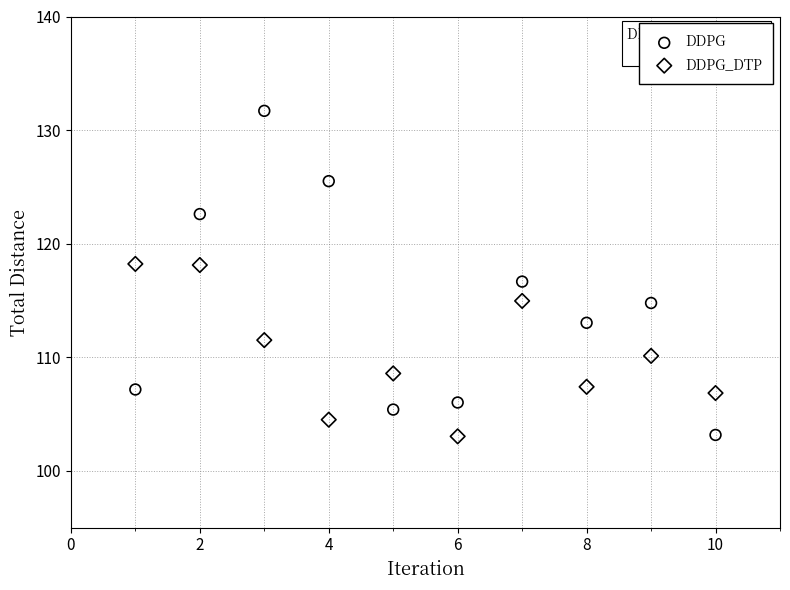

Which series contains the highest Y value?

DDPG